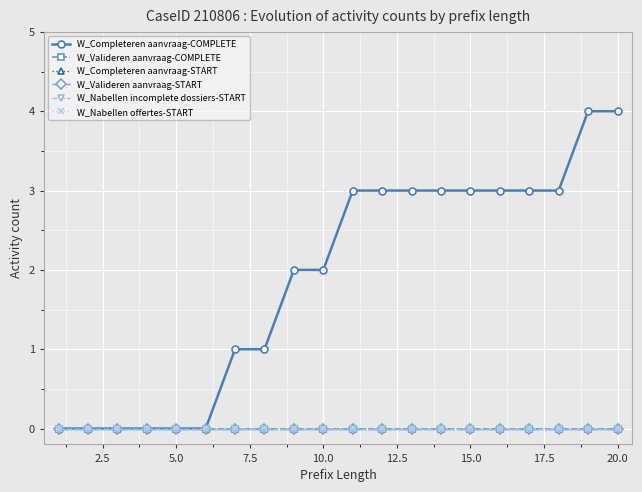

How many lines are shown in the chart?

6